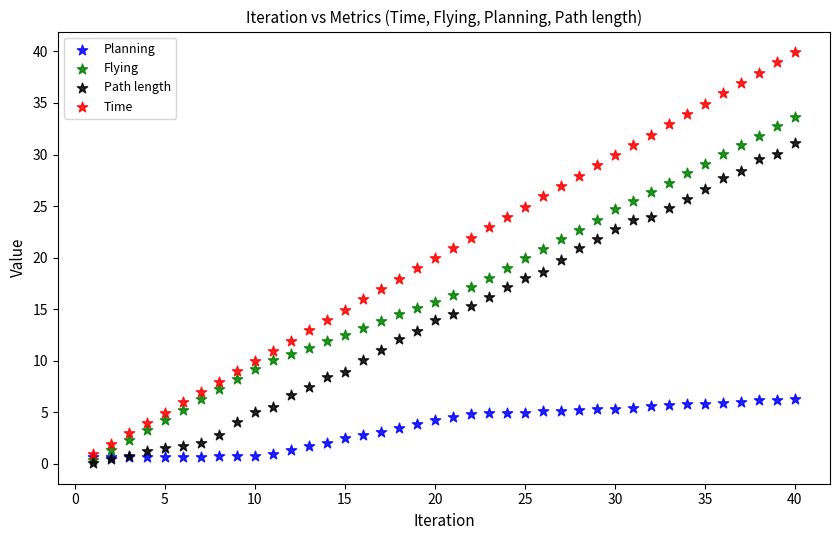

What are all the series names shown in the legend?

Planning, Flying, Path length, Time